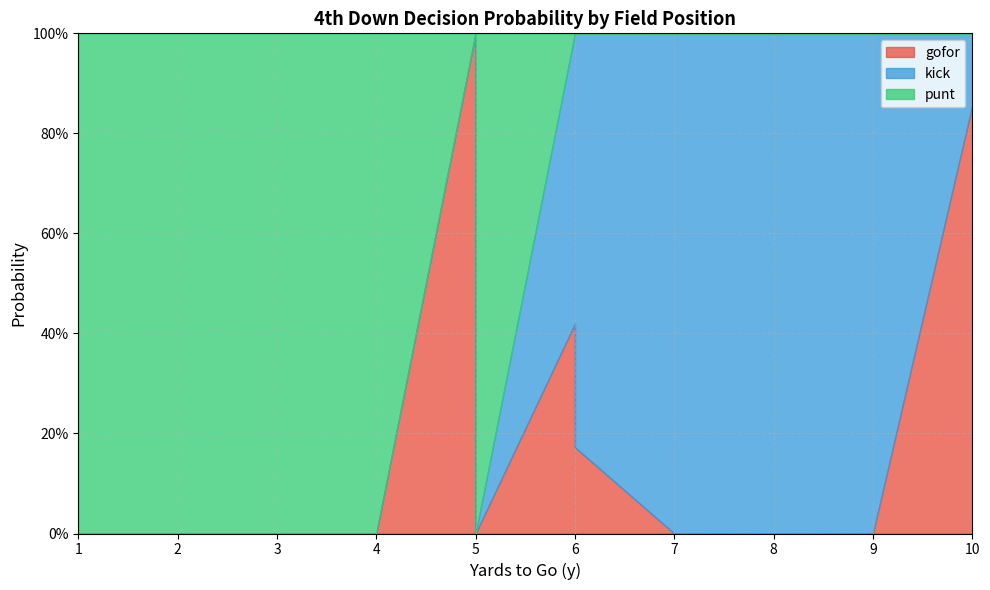

What is the maximum value shown in the chart?

1.0